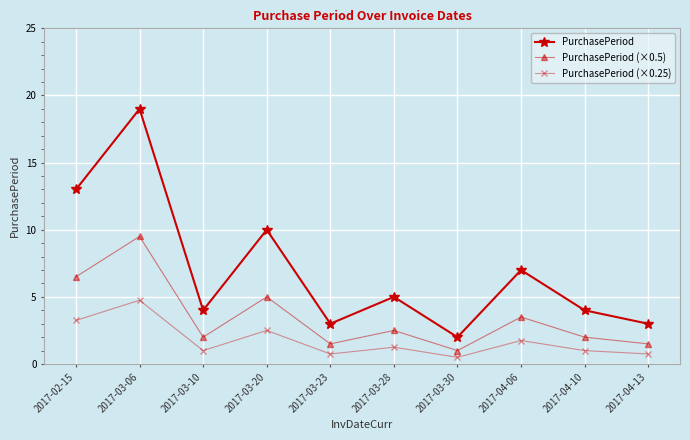

List the series in order of their overall mean, lowest first.

PurchasePeriod (×0.25), PurchasePeriod (×0.5), PurchasePeriod